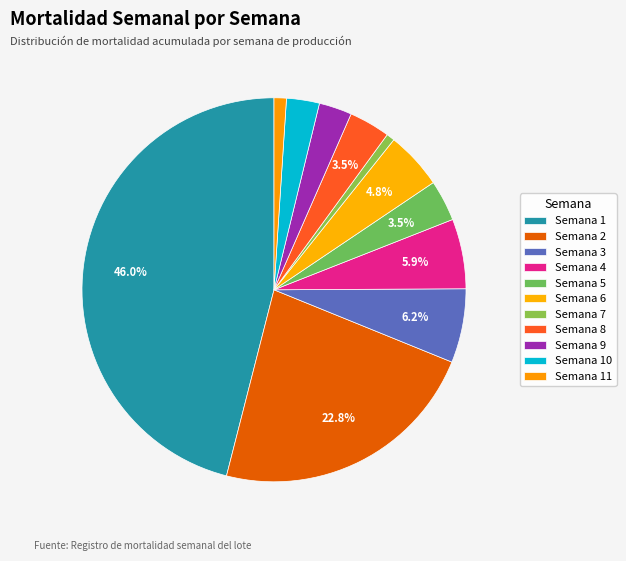

Combined, what portion of the pie is Semana 7 and Semana 6?

5.5%